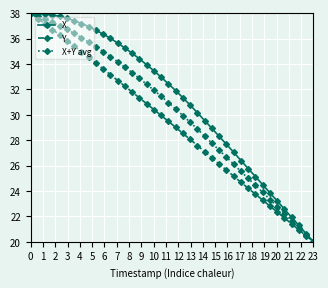

Which series has the largest total across all categories?

X